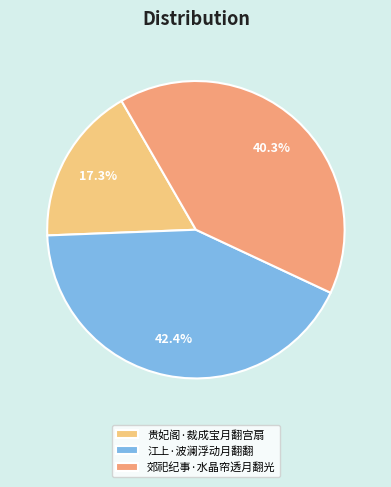

What percentage do 贵妃阁·裁成宝月翻宫扇 and 郊祀纪事·水晶帘透月翻光 together represent?

57.6%